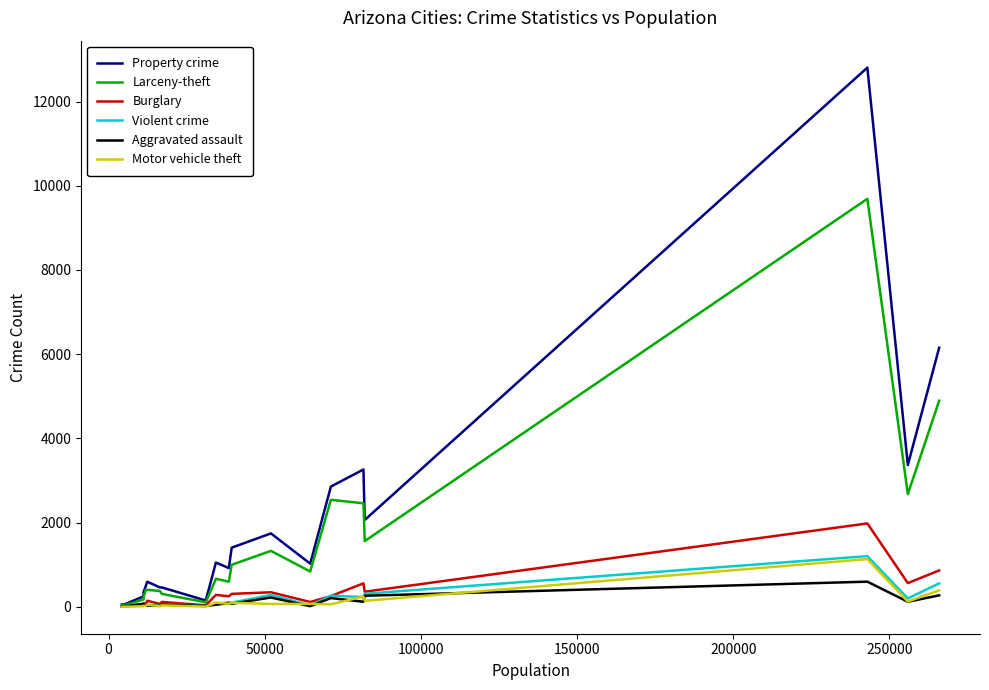

What is the greatest value displayed?

12805